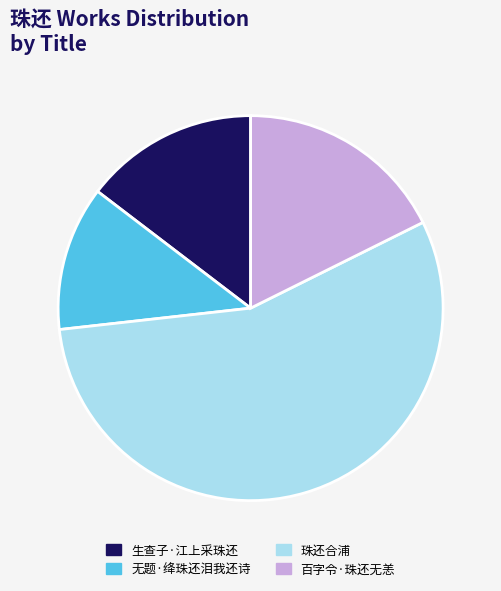

Is there a majority slice in this chart?

Yes